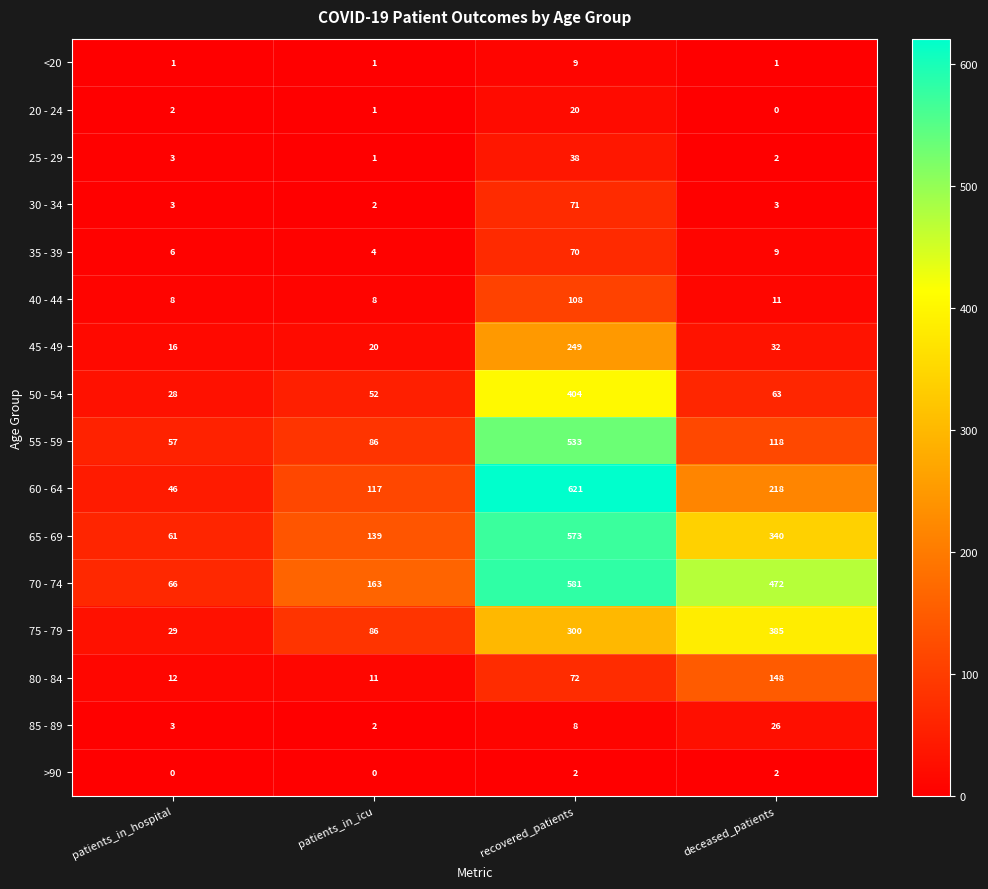

The 55 - 59 series shows 118 at deceased_patients. True or false?

True